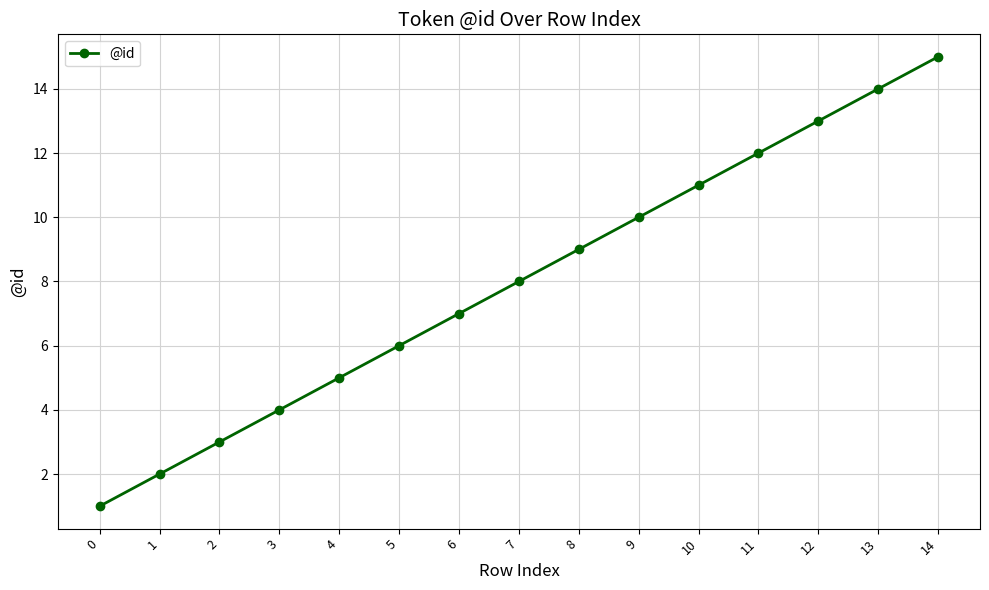

What is the difference between the maximum and minimum values?

14